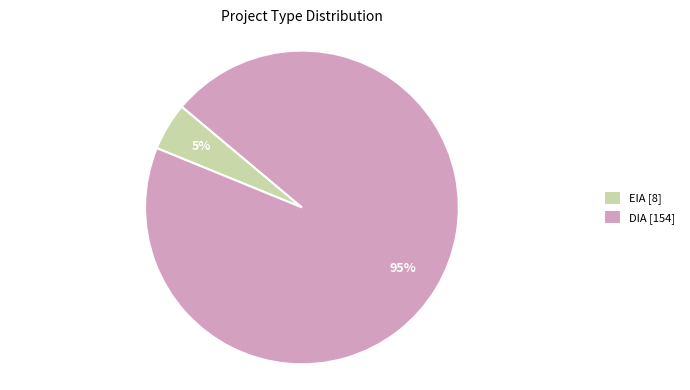

To the nearest percent, what is the difference between the largest and smallest slice percentages?

90%